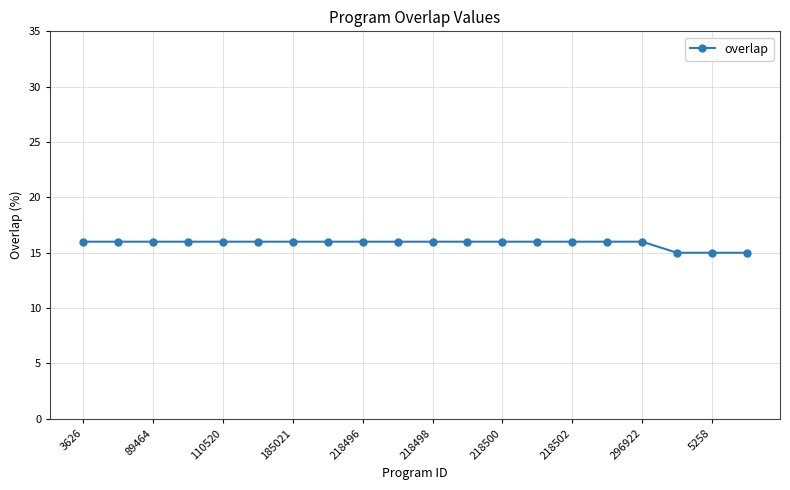

What is the sum of all values?

317